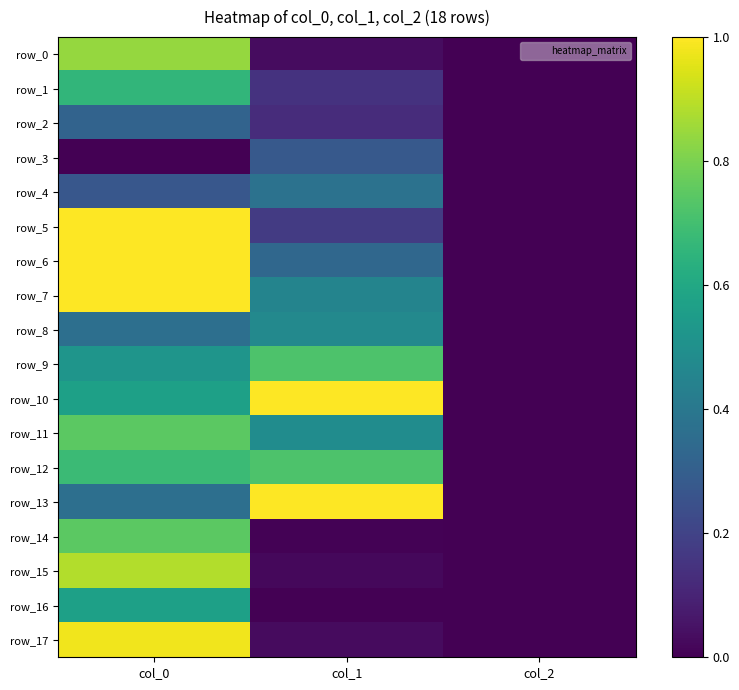

Reading left to right, transcribe all the data shown in this chart.

row_0: col_0=0.8	col_1=0.0	col_2=0.0
row_1: col_0=0.7	col_1=0.1	col_2=0.0
row_2: col_0=0.3	col_1=0.1	col_2=0.0
row_3: col_0=0.0	col_1=0.3	col_2=0.0
row_4: col_0=0.3	col_1=0.4	col_2=0.0
row_5: col_0=1.0	col_1=0.2	col_2=0.0
row_6: col_0=1.0	col_1=0.3	col_2=0.0
row_7: col_0=1.0	col_1=0.5	col_2=0.0
row_8: col_0=0.4	col_1=0.5	col_2=0.0
row_9: col_0=0.5	col_1=0.7	col_2=0.0
row_10: col_0=0.6	col_1=1.0	col_2=0.0
row_11: col_0=0.7	col_1=0.5	col_2=0.0
row_12: col_0=0.7	col_1=0.7	col_2=0.0
row_13: col_0=0.4	col_1=1.0	col_2=0.0
row_14: col_0=0.7	col_1=0.0	col_2=0.0
row_15: col_0=0.9	col_1=0.0	col_2=0.0
row_16: col_0=0.6	col_1=0.0	col_2=0.0
row_17: col_0=1.0	col_1=0.0	col_2=0.0